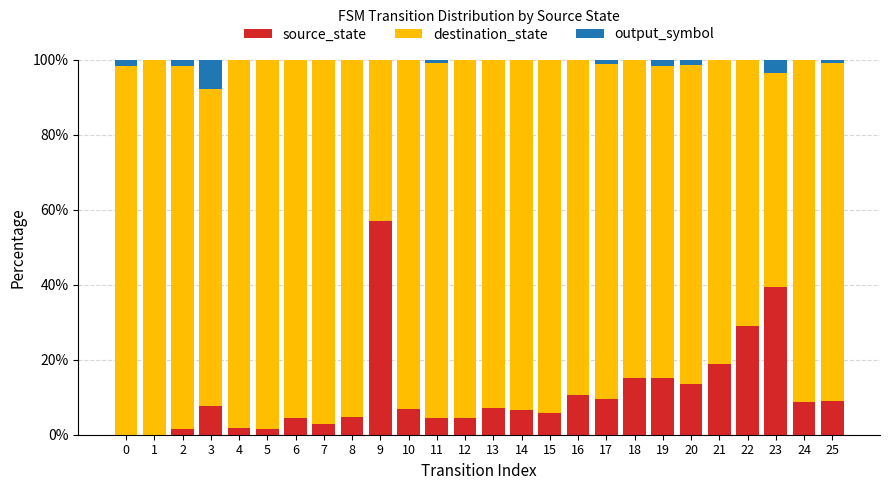

What is the total value across all series at 3?

100.0